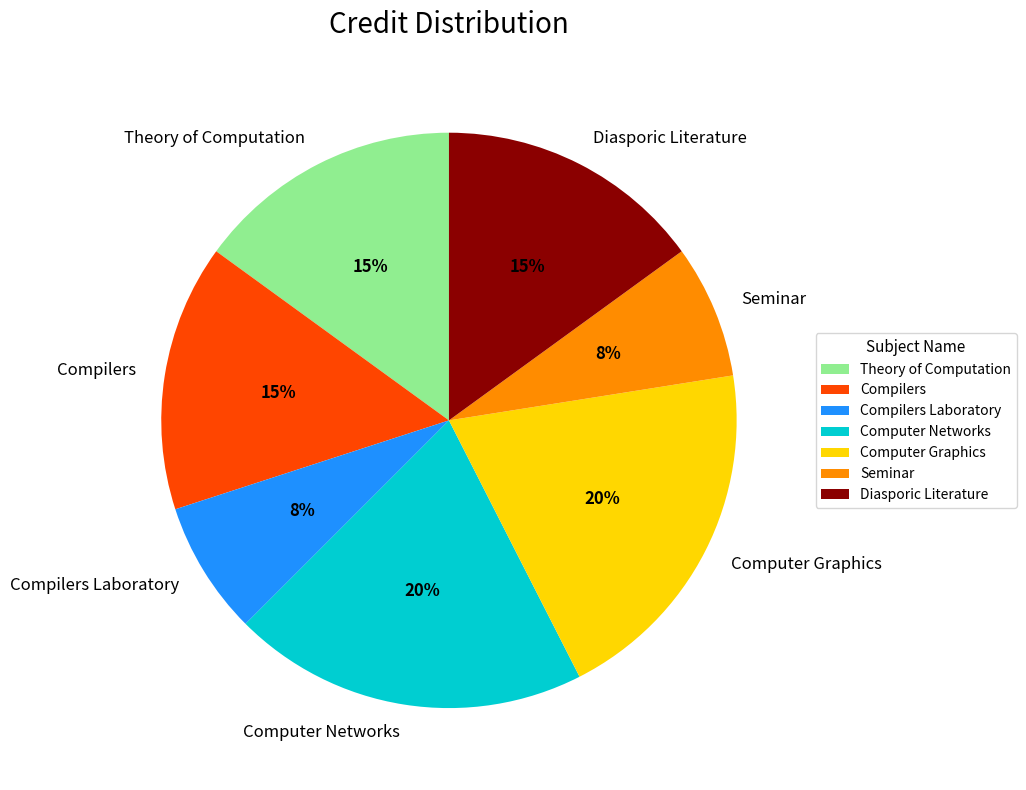

The Seminar slice represents 20% of the pie. True or false?

False